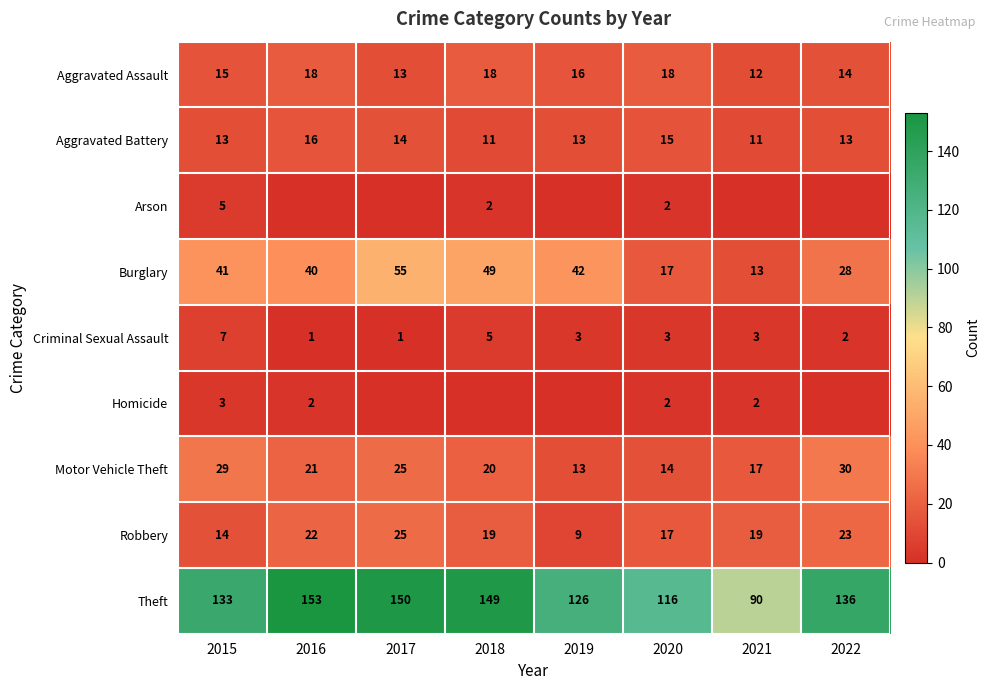

What is the maximum value for Aggravated Assault?

18